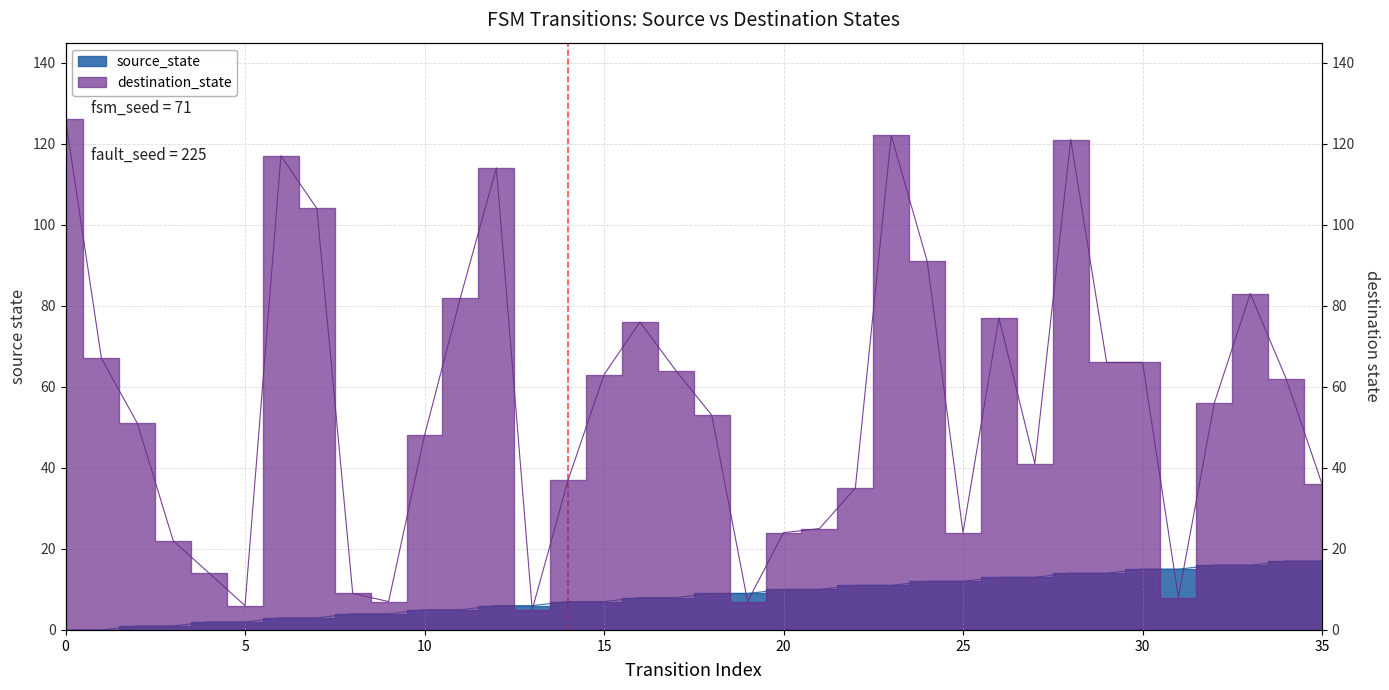

What is the difference between the second highest and second lowest values in the source_state series?

17